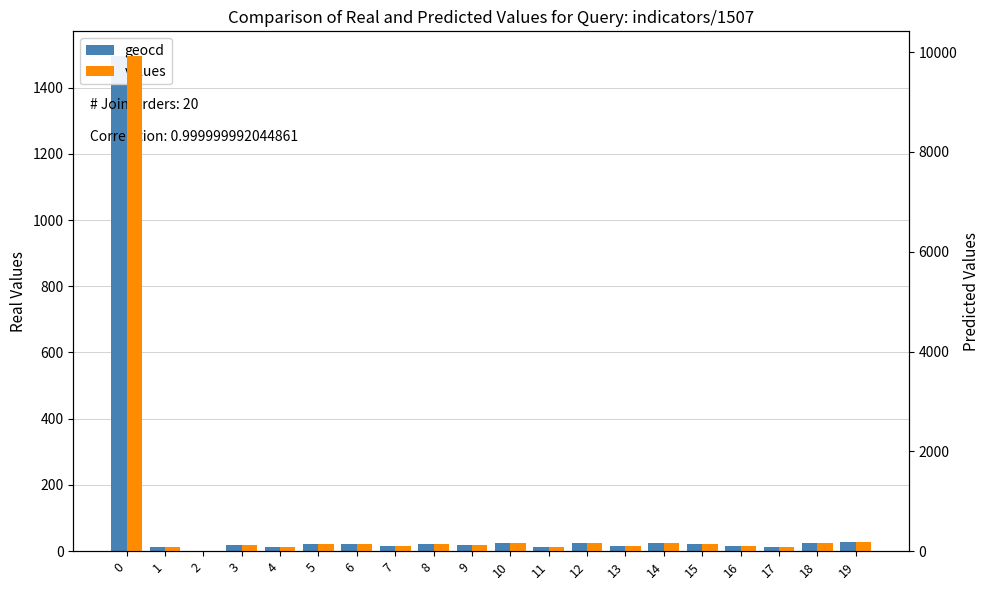

Count the number of categories in the chart.

20